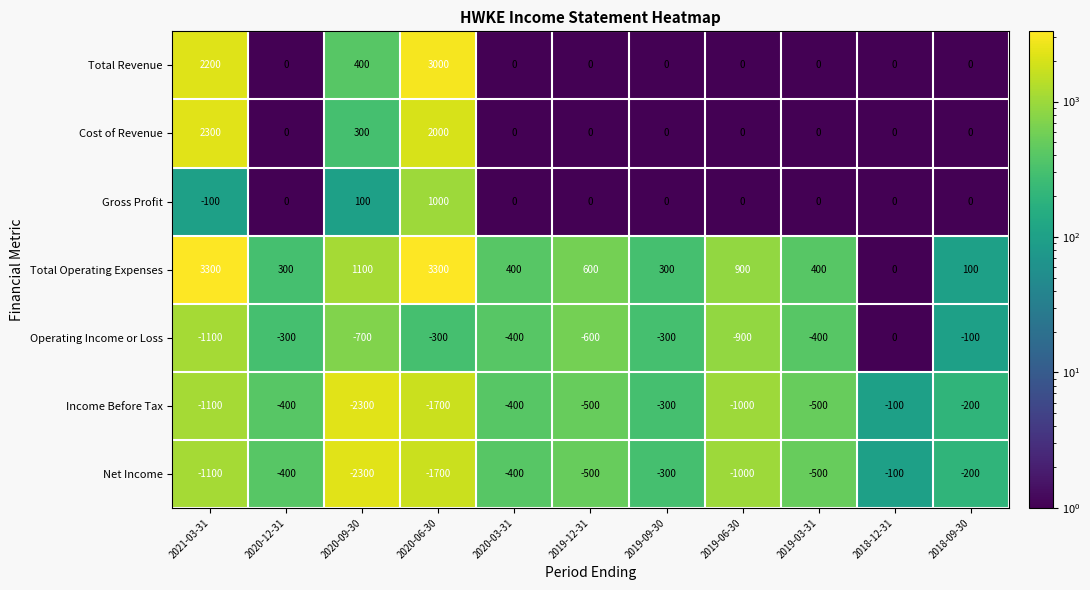

What is the maximum value for Income Before Tax?

-100